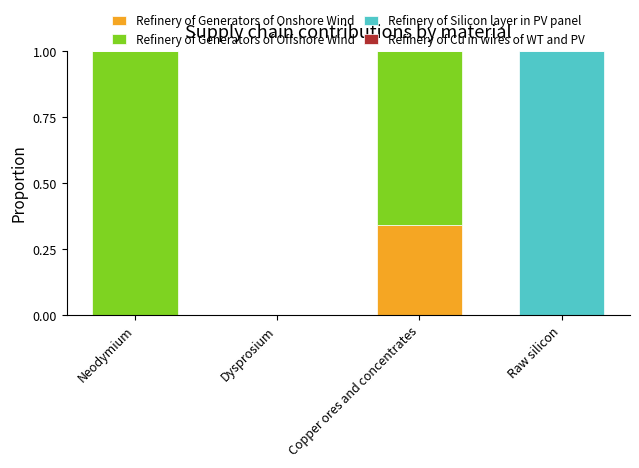

Is it true that Refinery of Generators of Onshore Wind equals -0.2 at Dysprosium?

False